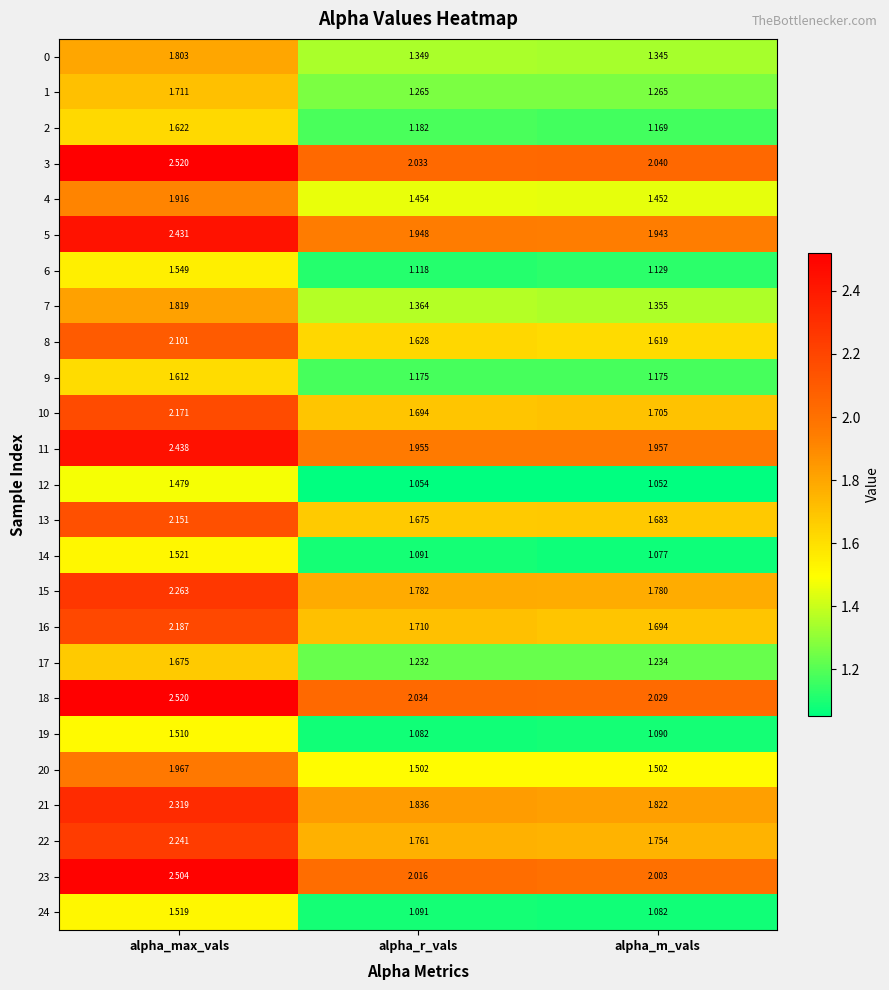

Rank the categories by 11 value from lowest to highest.

alpha_r_vals, alpha_m_vals, alpha_max_vals